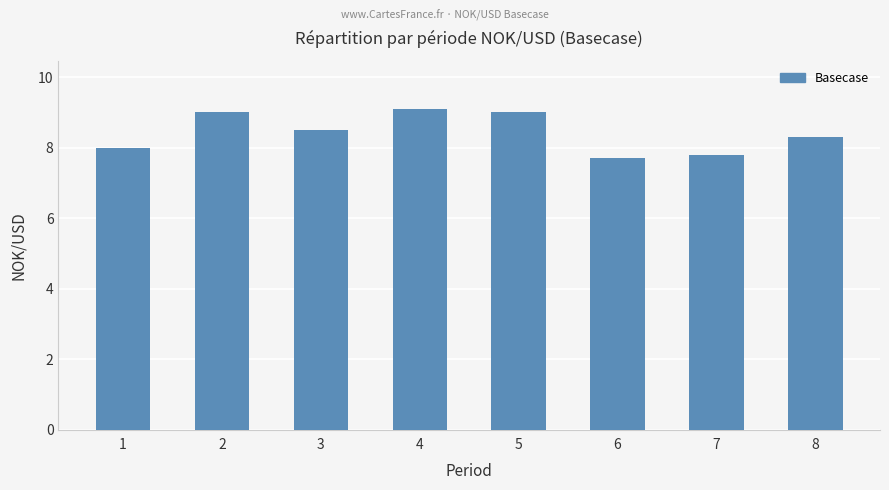

True or false: the data shows 8.0 at 1.

True